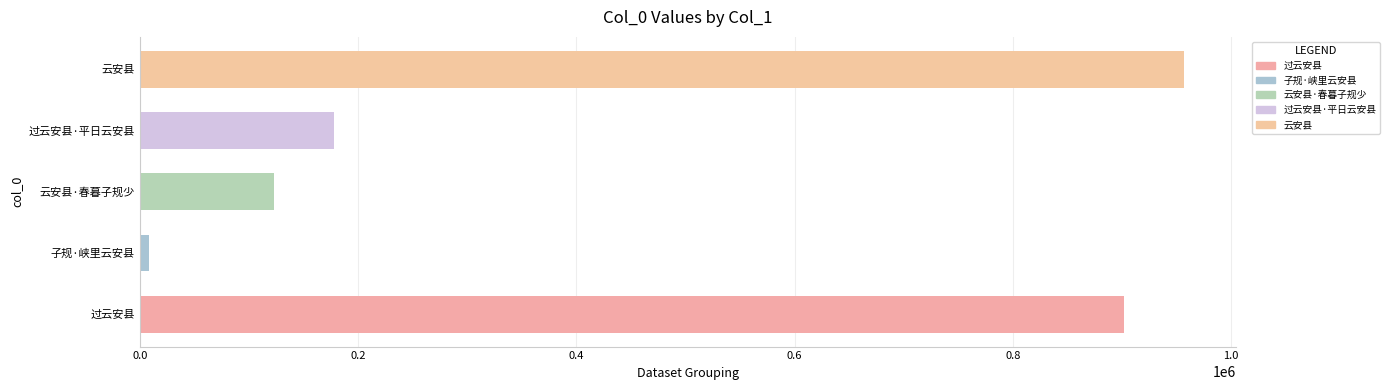

What is the difference between the second highest and minimum values?

893645